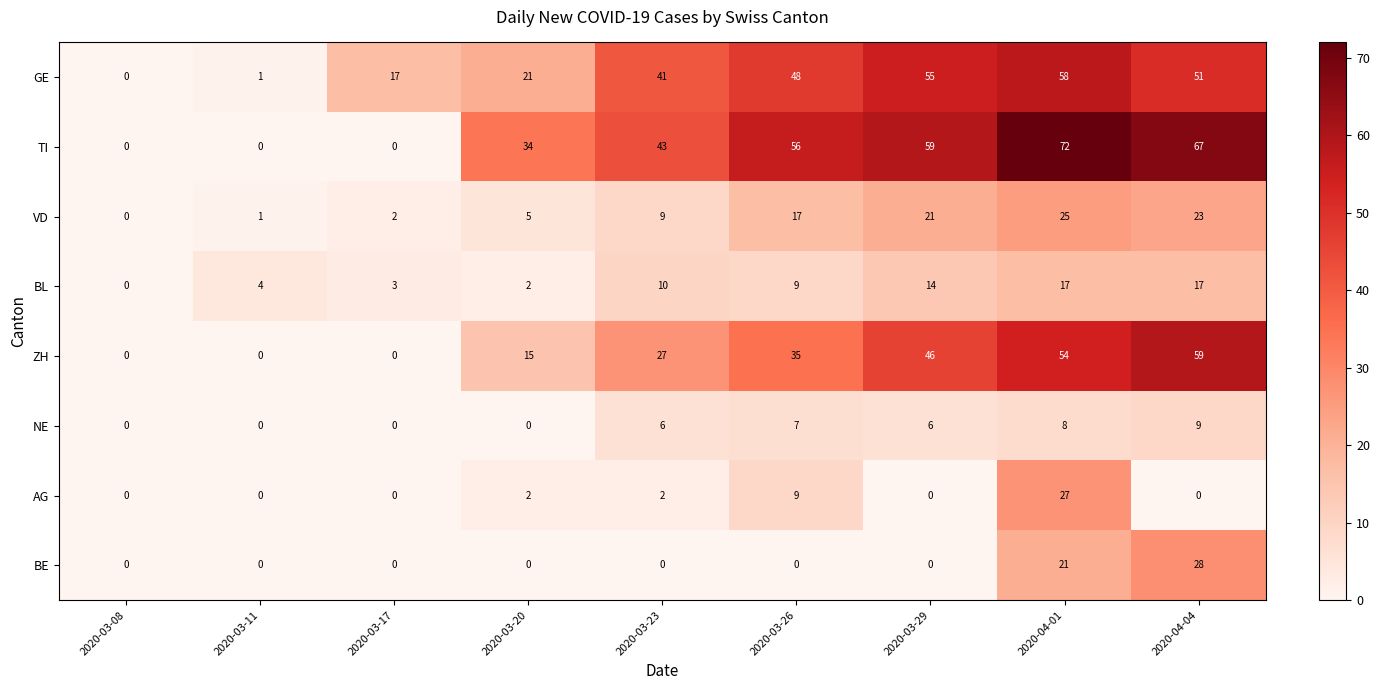

How many distinct data groups are displayed?

8